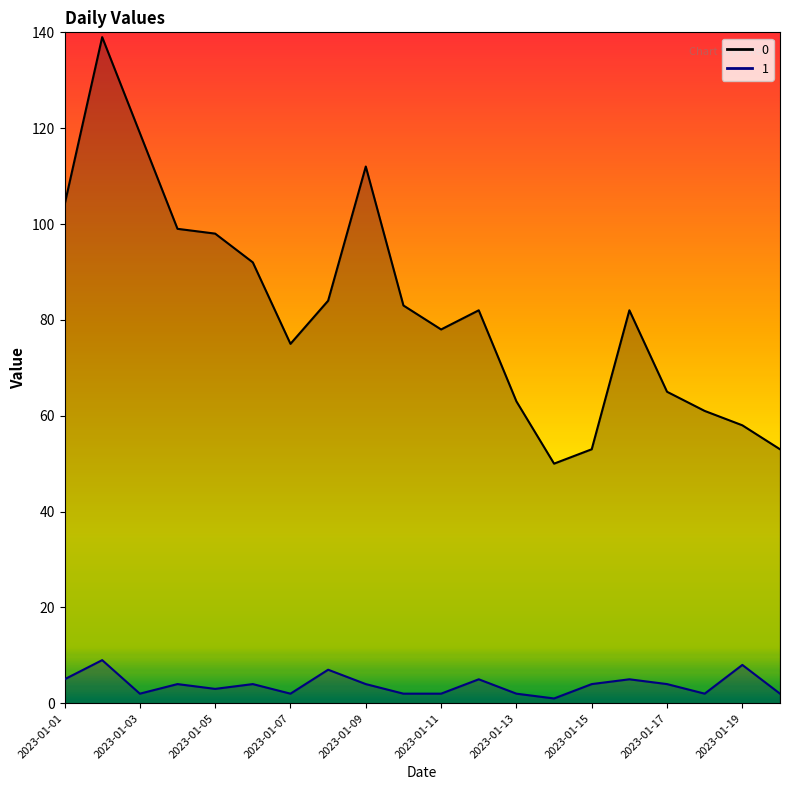

What are all the series names shown in the legend?

0, 1